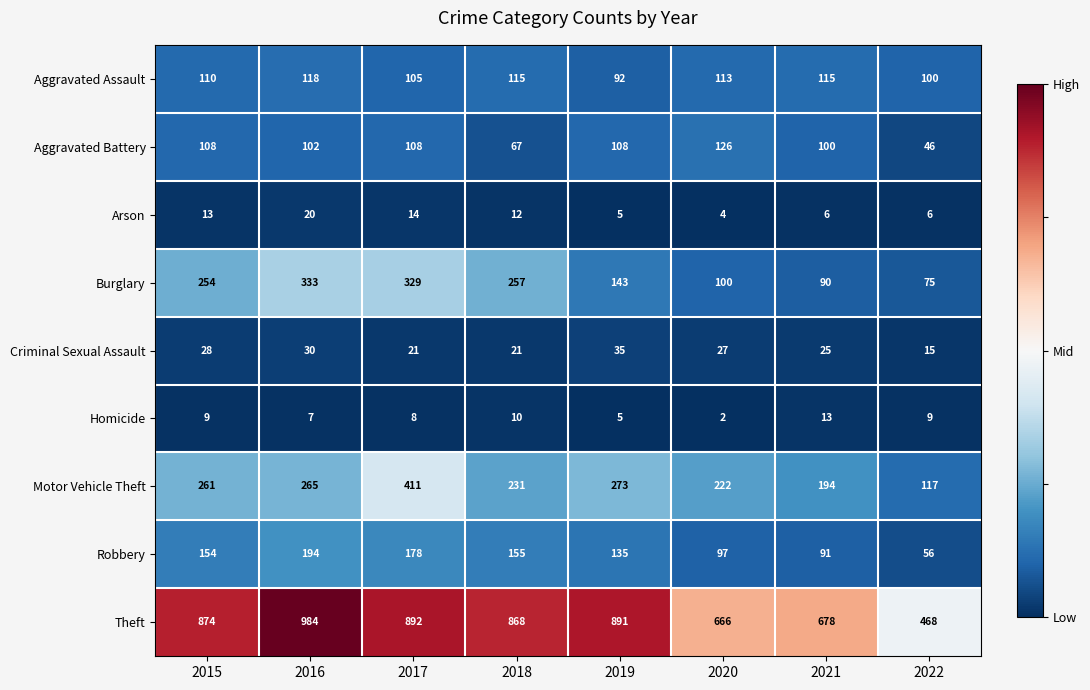

At 2018, list the series in order from largest to smallest.

Theft, Burglary, Motor Vehicle Theft, Robbery, Aggravated Assault, Aggravated Battery, Criminal Sexual Assault, Arson, Homicide